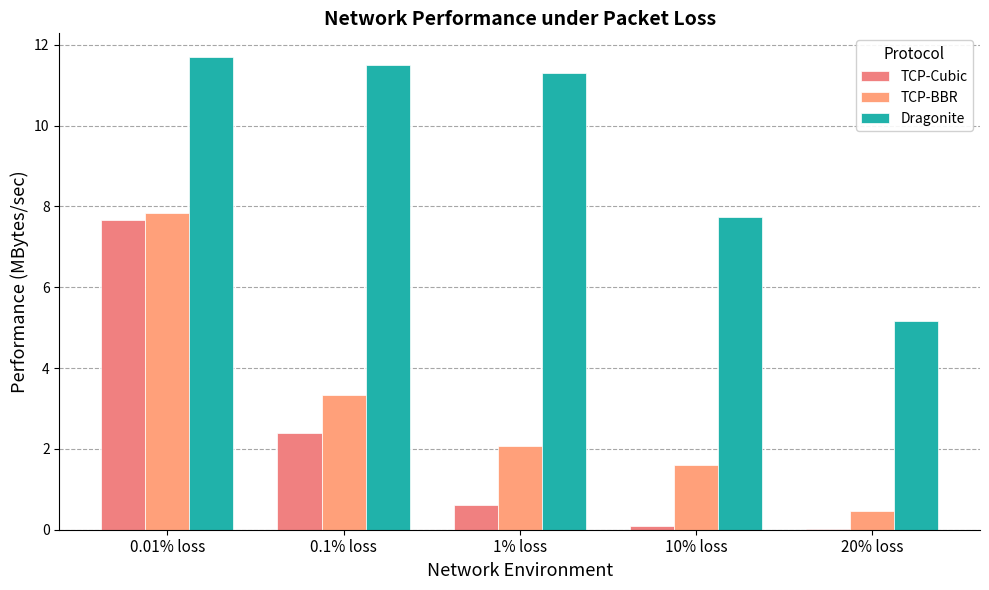

Read the TCP-Cubic value at 10% loss.

0.1